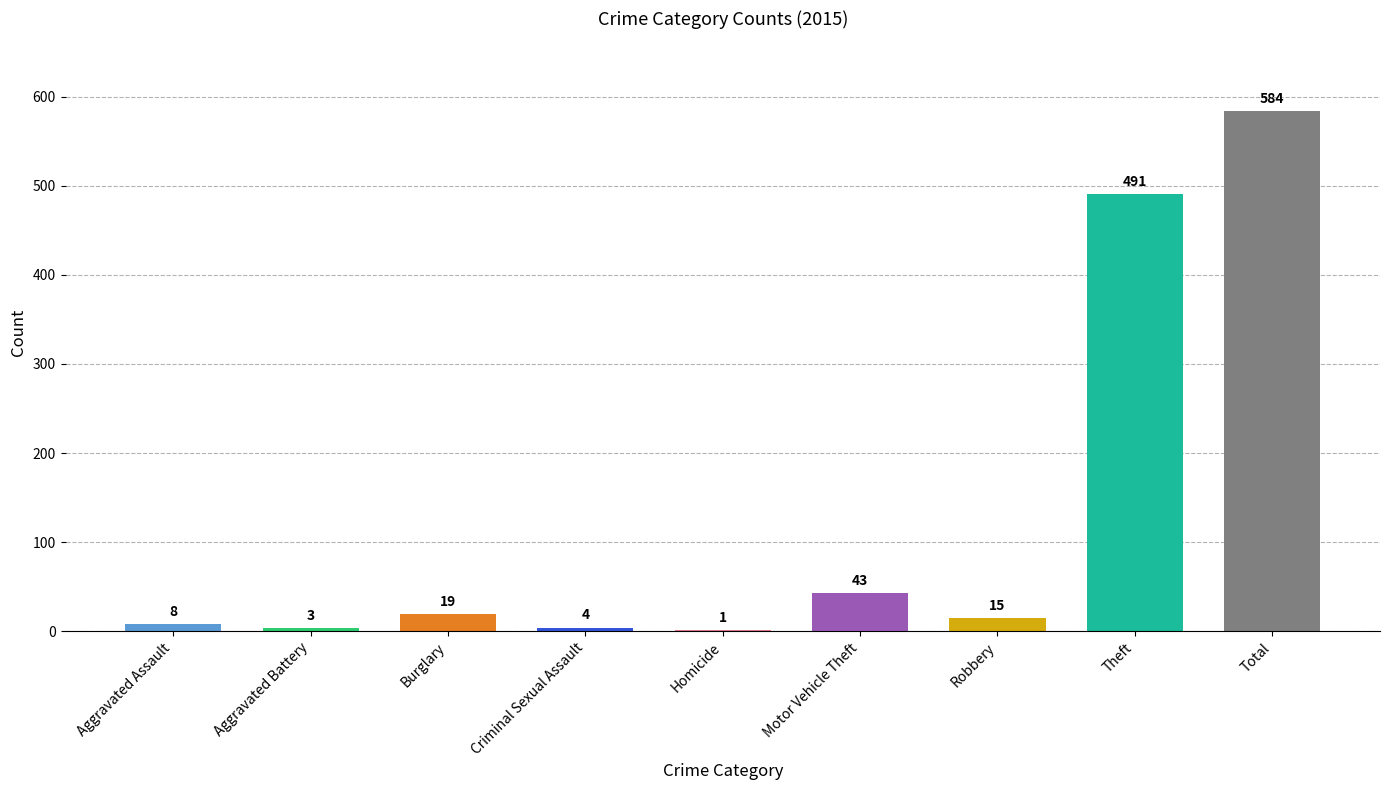

The chart shows a value of 19 at Burglary. True or false?

True